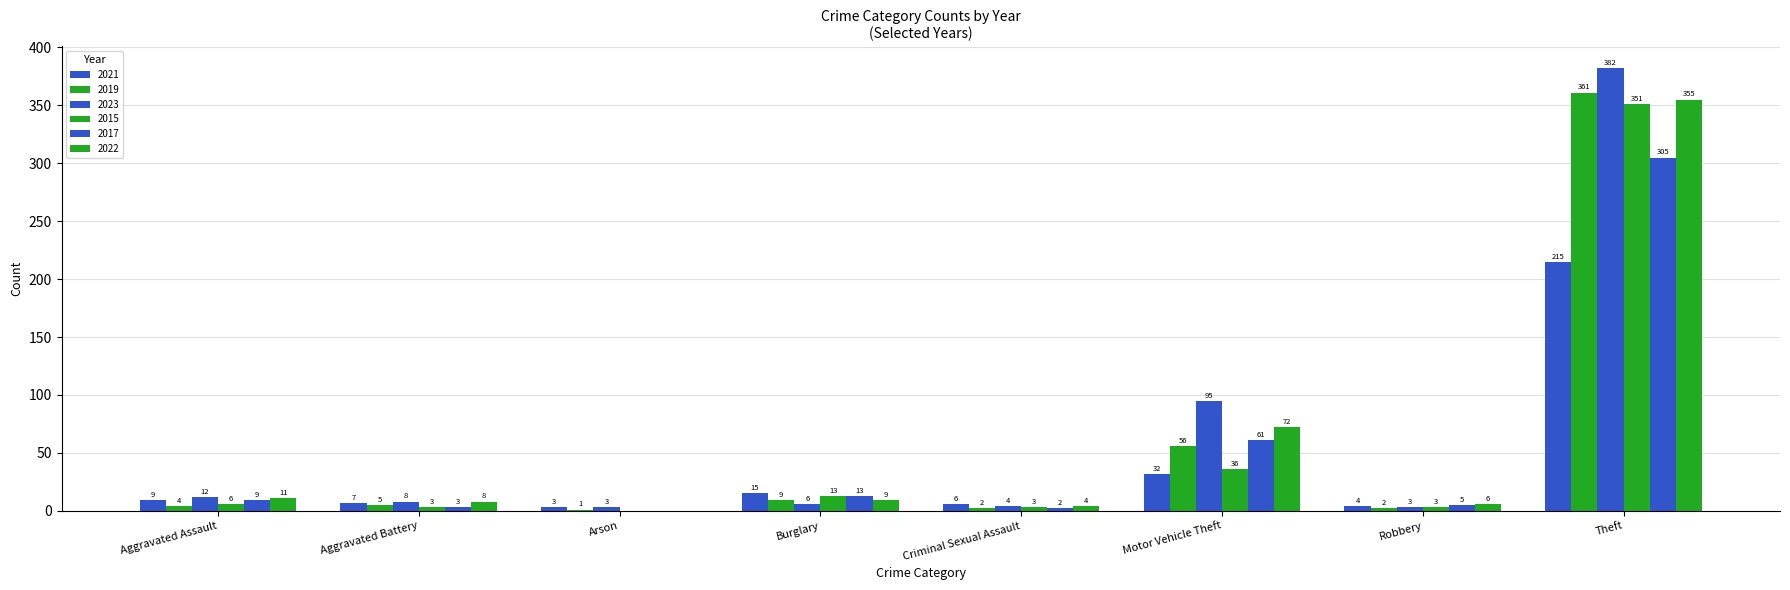

How many categories are shown in the chart?

8